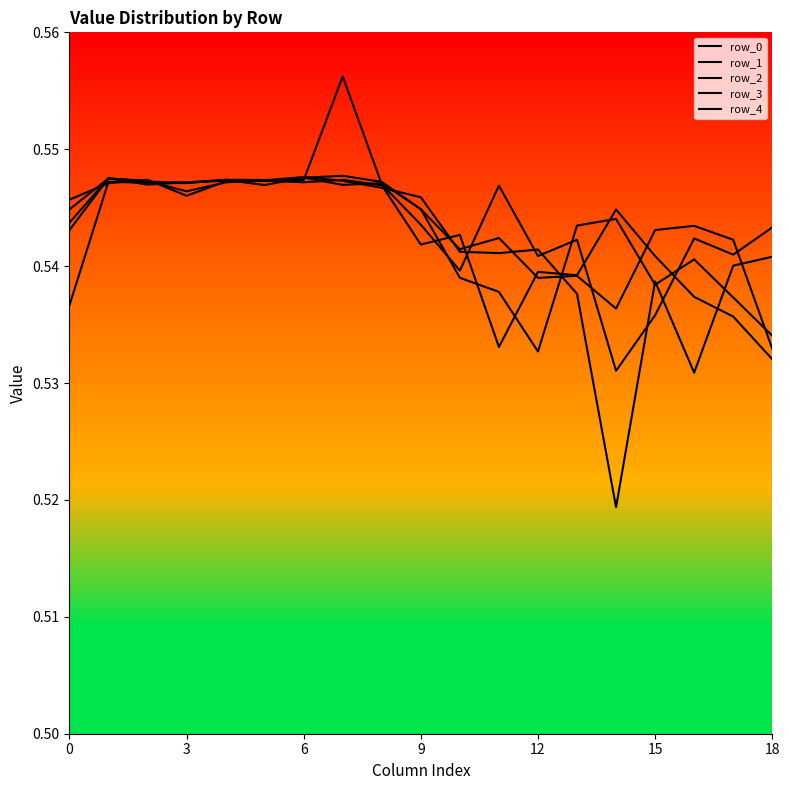

What are all the series names shown in the legend?

row_0, row_1, row_2, row_3, row_4